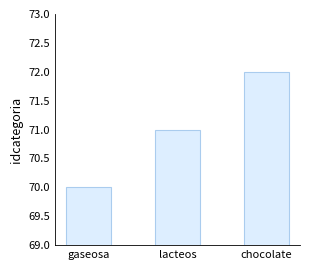

What is the change in value from gaseosa to chocolate?

+2